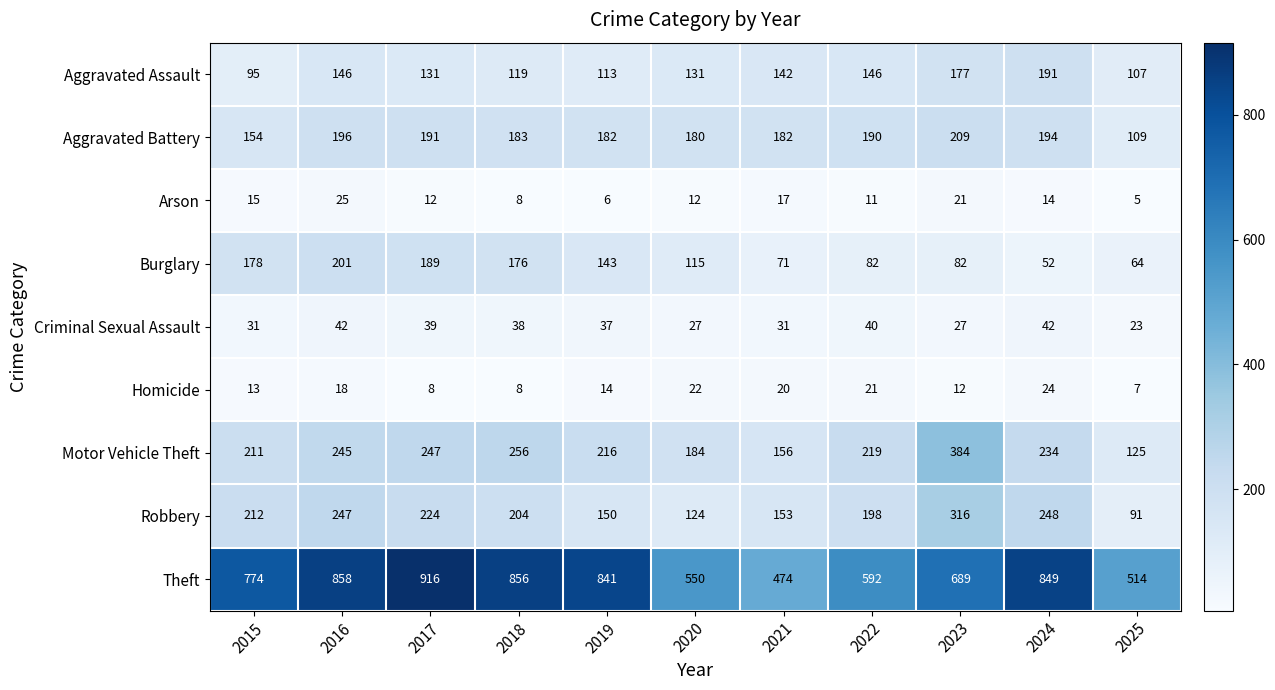

Which category has the highest value across all series?

2017